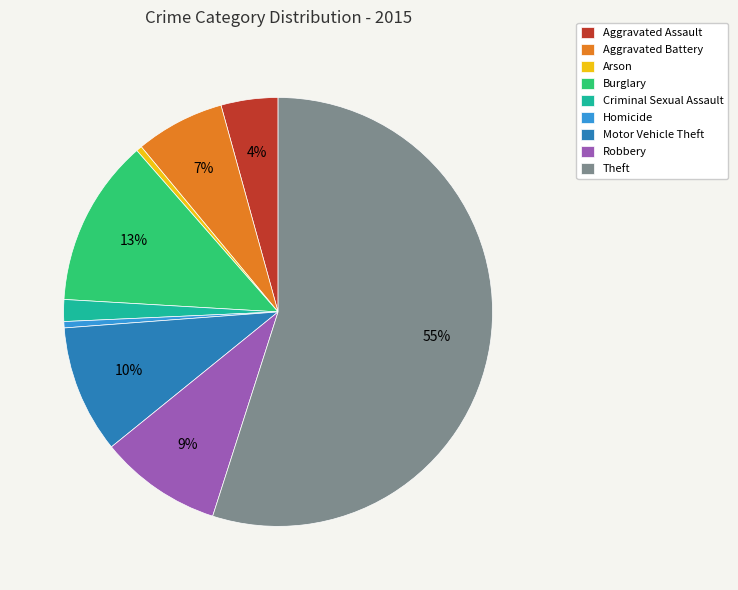

The Motor Vehicle Theft slice represents 10% of the pie. True or false?

True